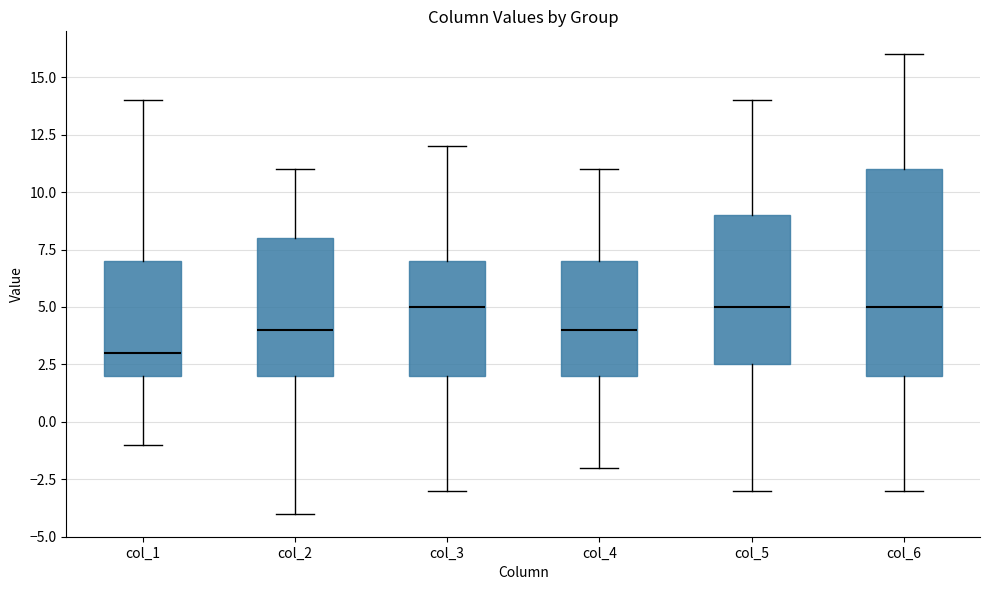

Where does the upper whisker of the box for col_5 end on the y-axis? The values are not printed on the chart, so give them approximately, as read against the axis.

14.0